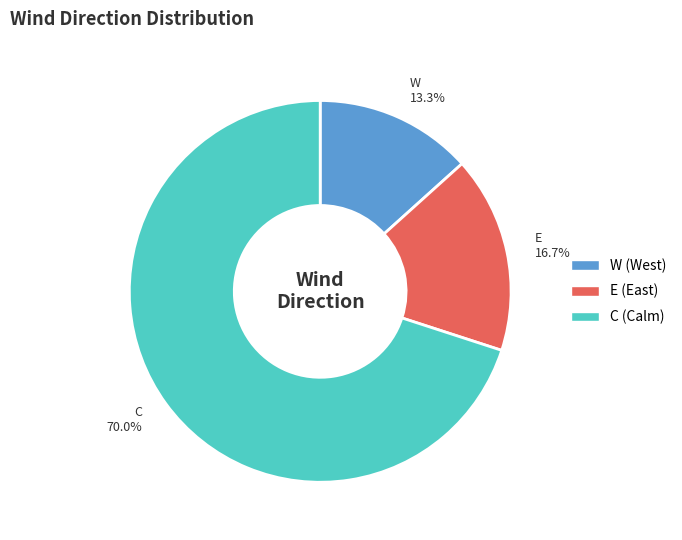

Approximately how many times larger is the value at C compared to E?

4.2